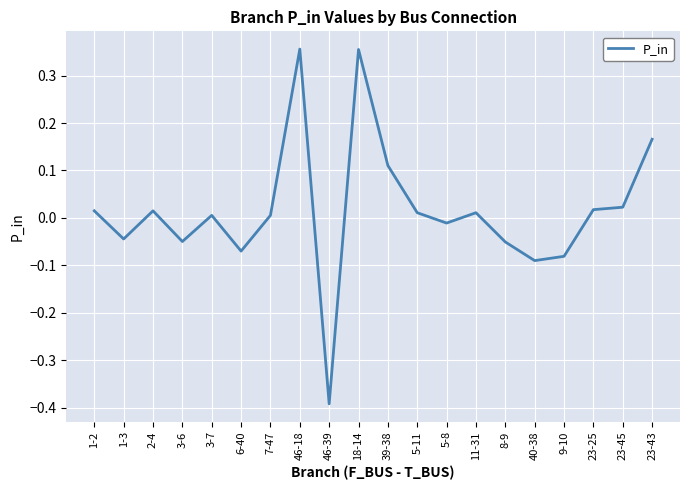

At which label does the data first exceed 0?

1-2